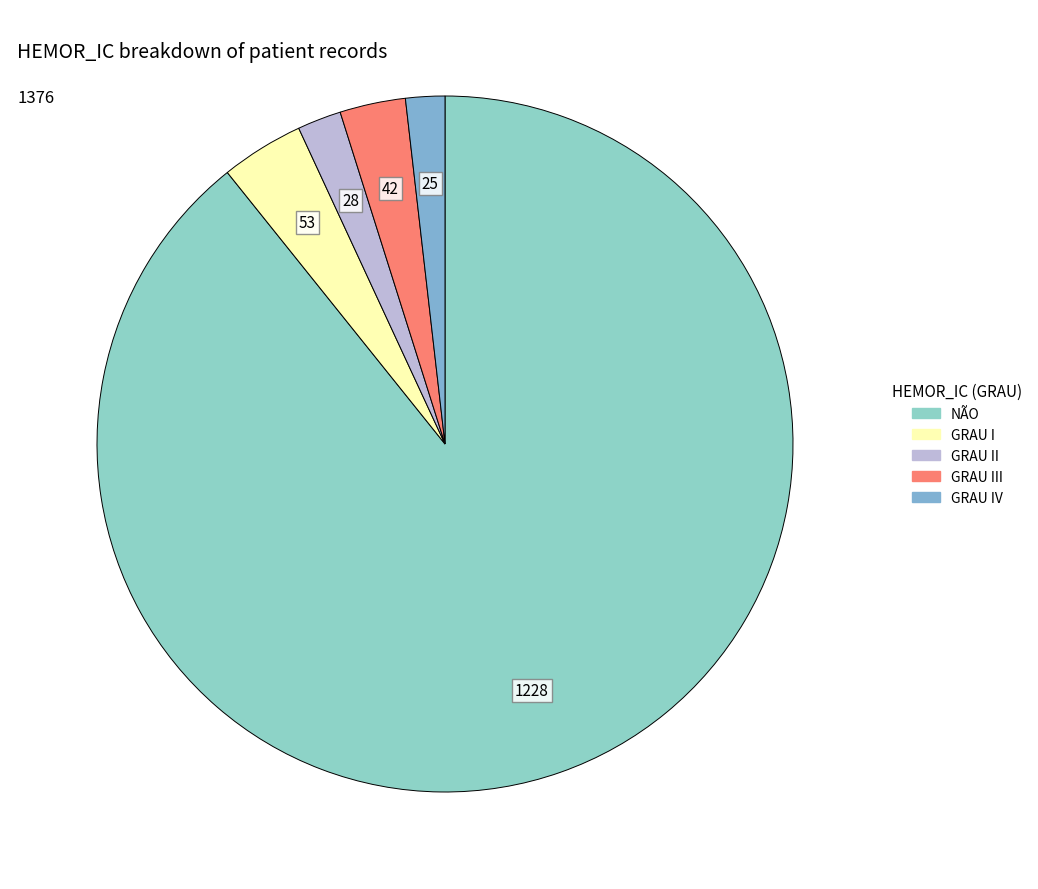

How many segments does this pie chart have?

5